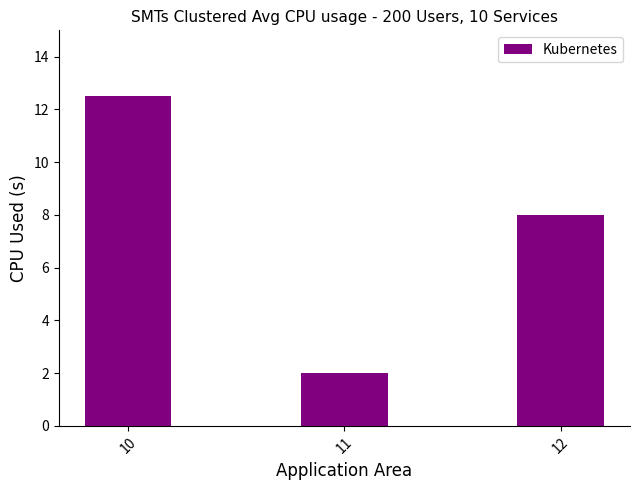

What is the value of the 3rd bar from the left?

8.0